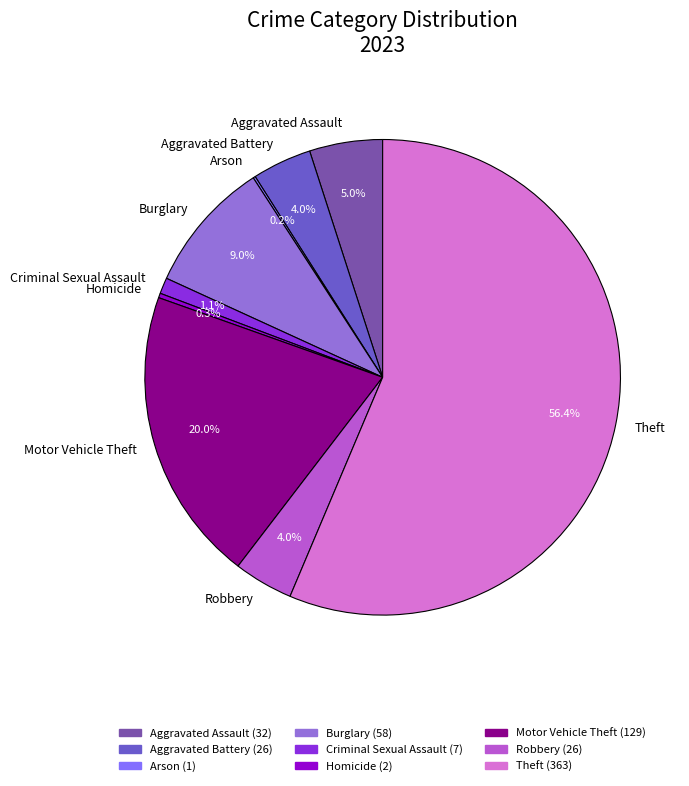

Does Theft account for over 50% of the chart?

Yes